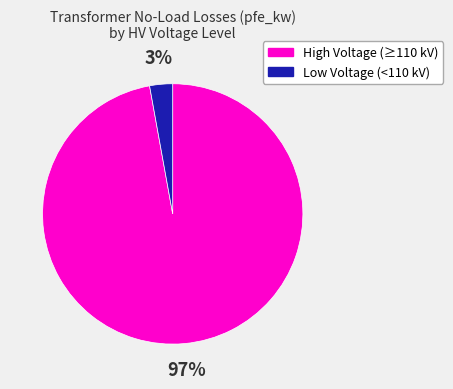

True or false: Low Voltage (<110 kV) accounts for 3% of the total.

True